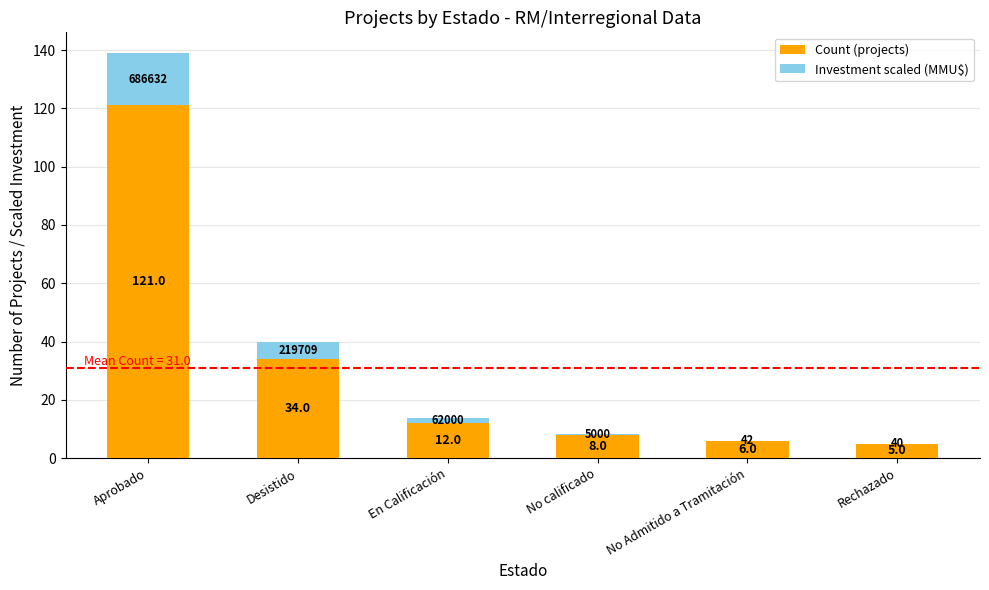

What is the total value across all series at No Admitido a Tramitación?

6.0